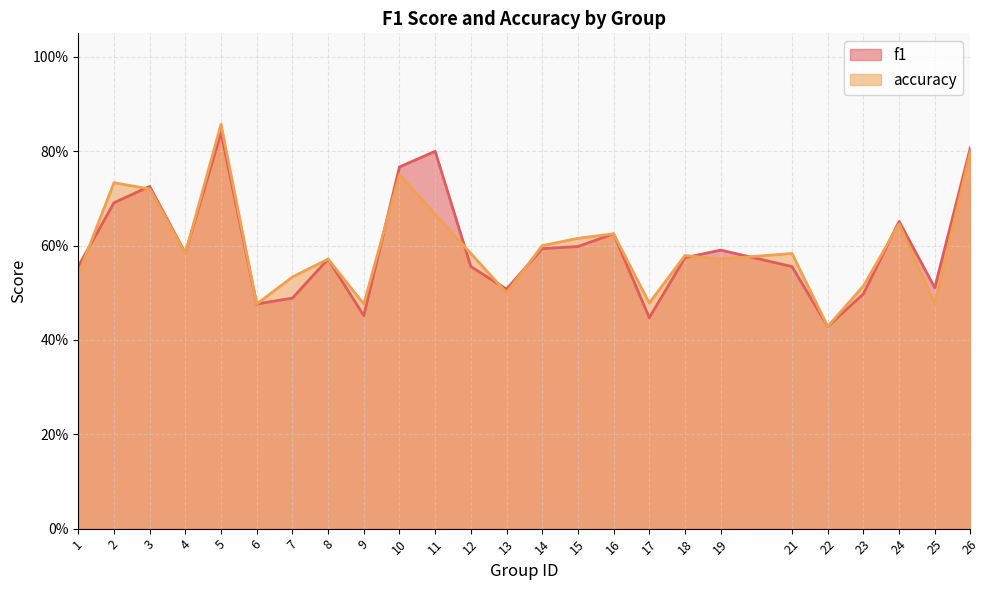

Reading left to right, transcribe all the data shown in this chart.

f1: 0.6	0.7	0.7	0.6	0.8	0.5	0.5	0.6	0.5	0.8	0.8	0.6	0.5	0.6	0.6	0.6	0.4	0.6	0.6	0.6	0.4	0.5	0.7	0.5	0.8
accuracy: 0.5	0.7	0.7	0.6	0.9	0.5	0.5	0.6	0.5	0.8	0.7	0.6	0.5	0.6	0.6	0.6	0.5	0.6	0.6	0.6	0.4	0.5	0.6	0.5	0.8